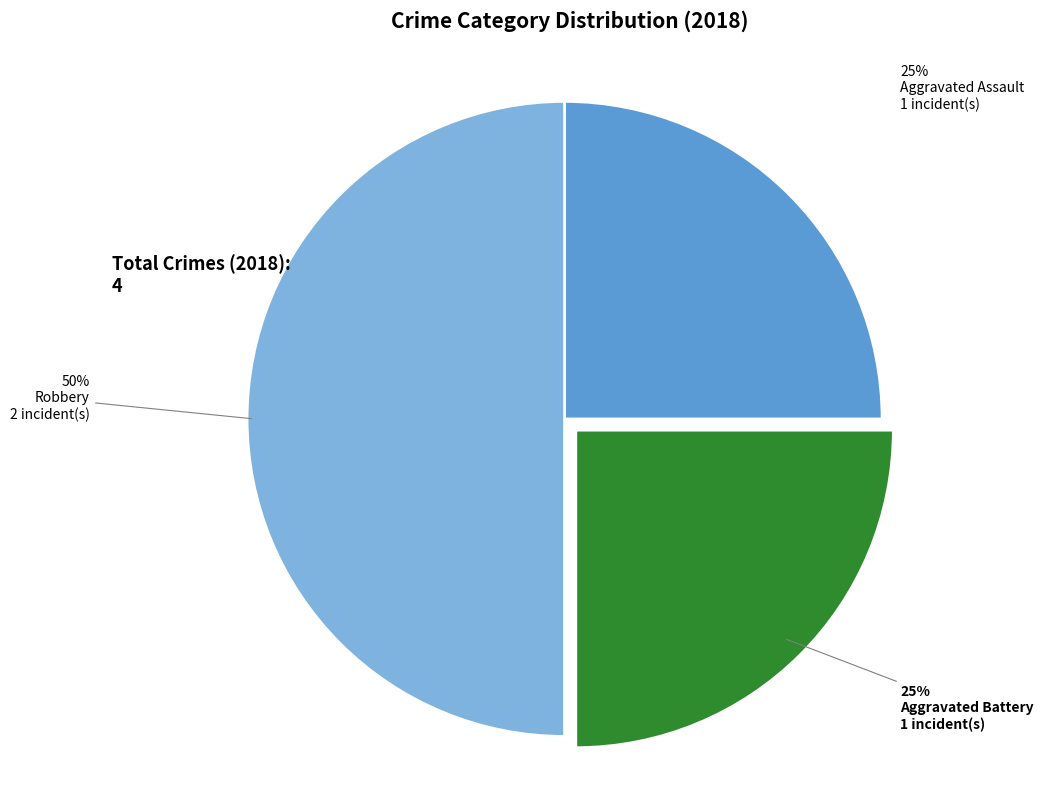

Rank the categories by value from lowest to highest.

Aggravated Assault, Aggravated Battery, Robbery